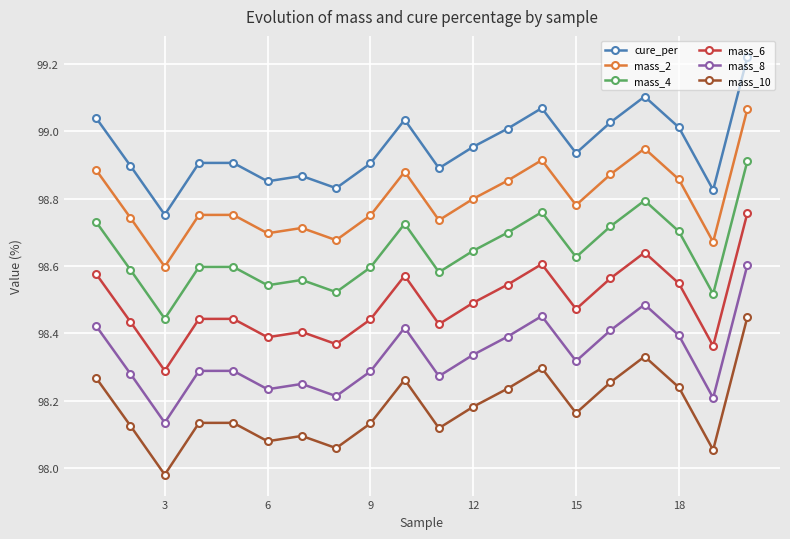

How many lines are shown in the chart?

6